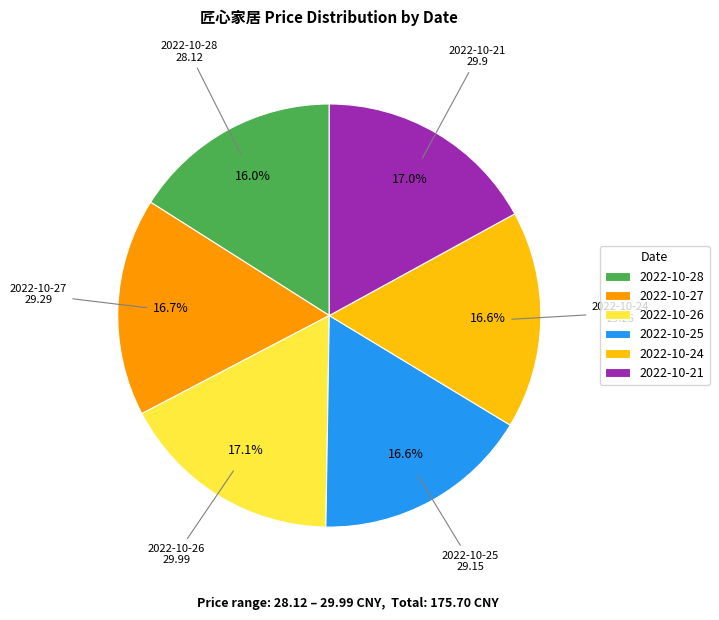

Do 2022-10-24 and 2022-10-25 together represent more than half of the pie?

No